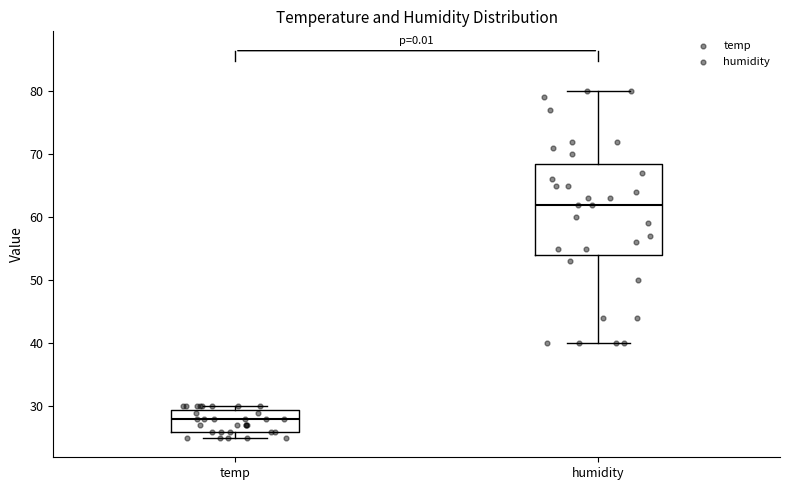

Reading left to right, transcribe this box plot: for each box, give where its median line is, the range the box spans, and where its two whiskers end, as read against the y-axis. The values are not printed on the chart, so give them approximately, as read against the axis.

temp: median 28, box 26 to 30, whiskers 25 to 30 (just above the box's upper edge)
humidity: median 62, box 54 to 69, whiskers 40 to 80